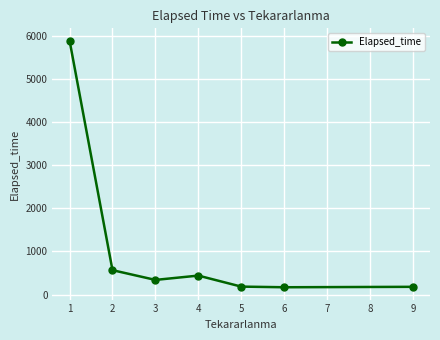

True or false: there are more than 2 points higher than both neighbors.

False